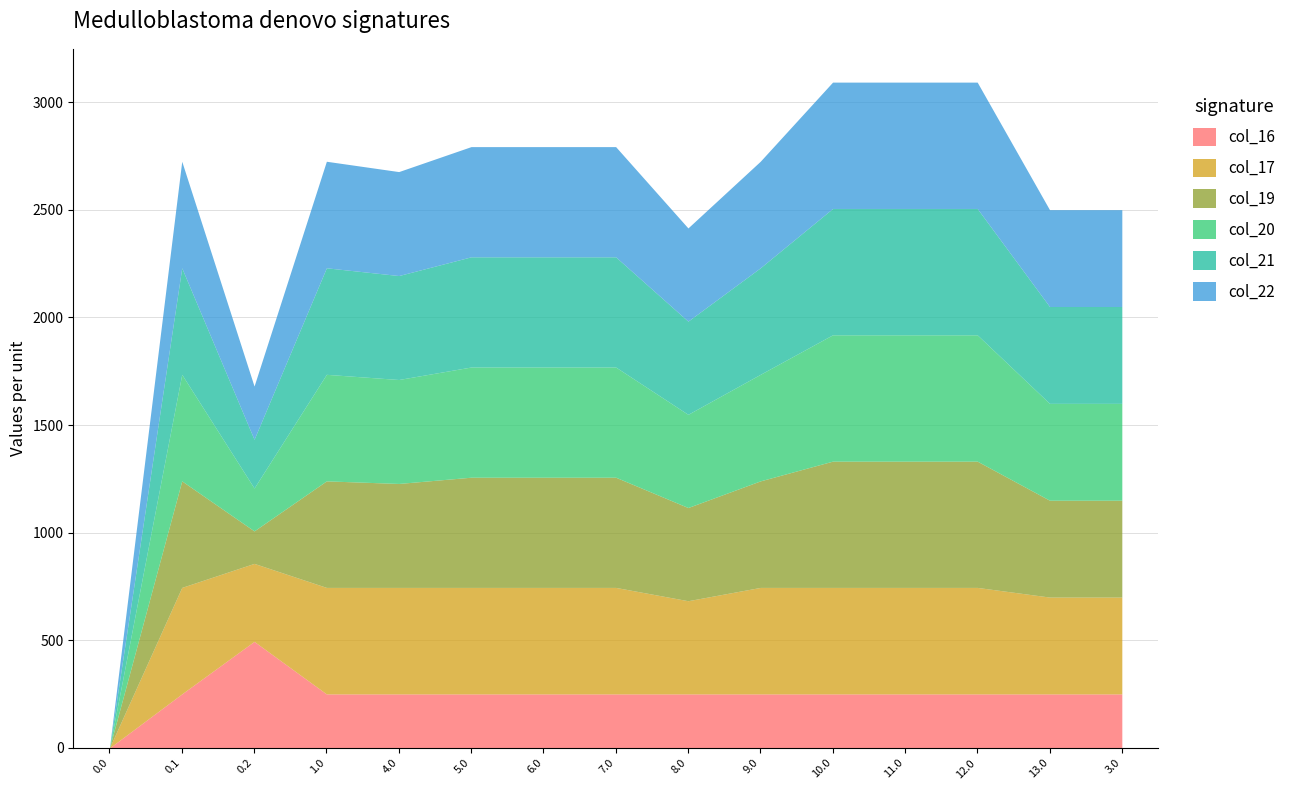

At how many categories does at least one series exceed 33?

14